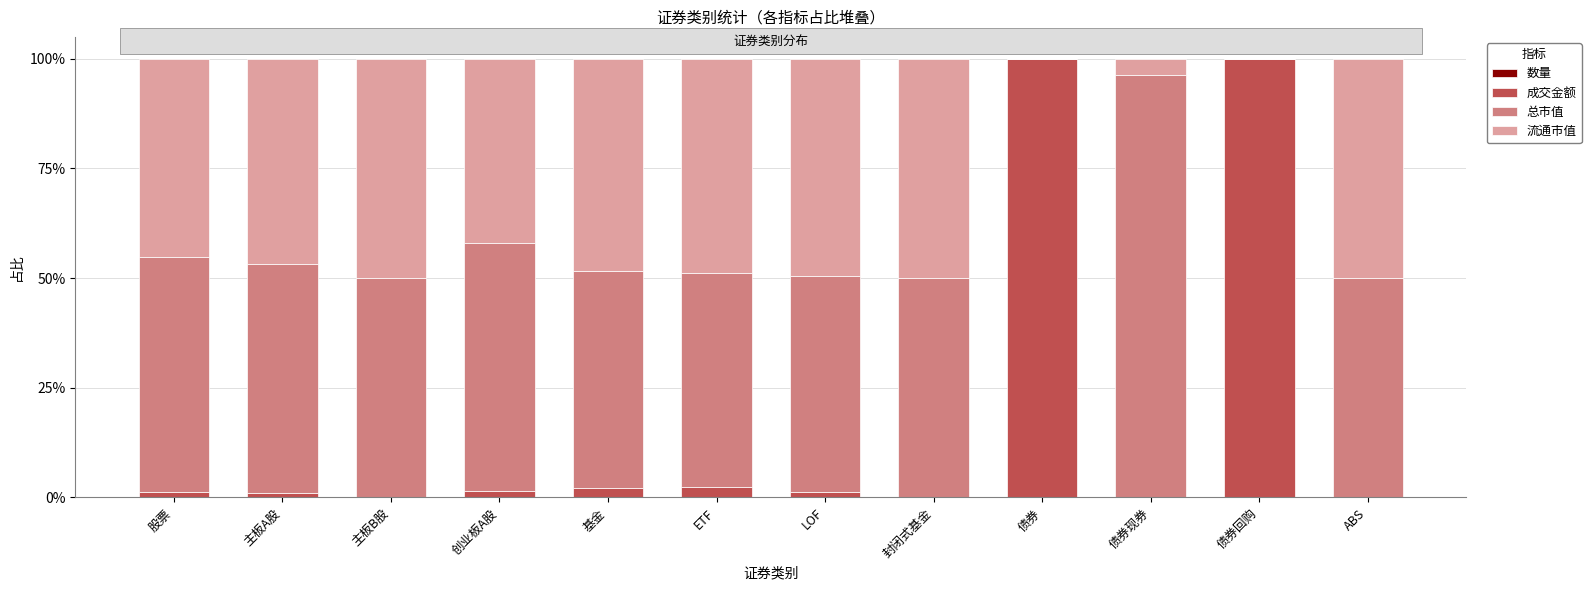

What is the difference between the maximum and minimum values in the 成交金额 series?

1.0